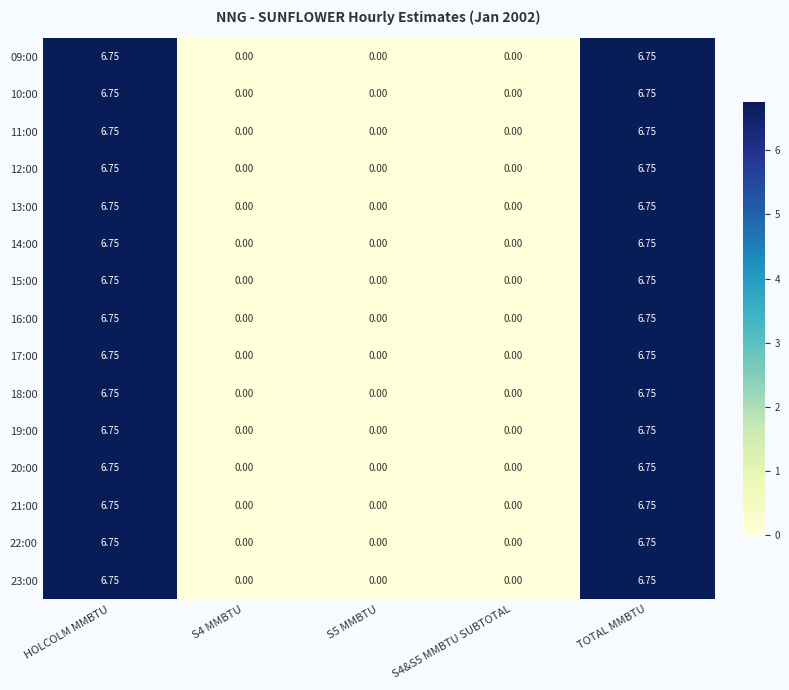

Is the value of 15:00 at S4 MMBTU greater than the value of 09:00 at HOLCOLM MMBTU?

No